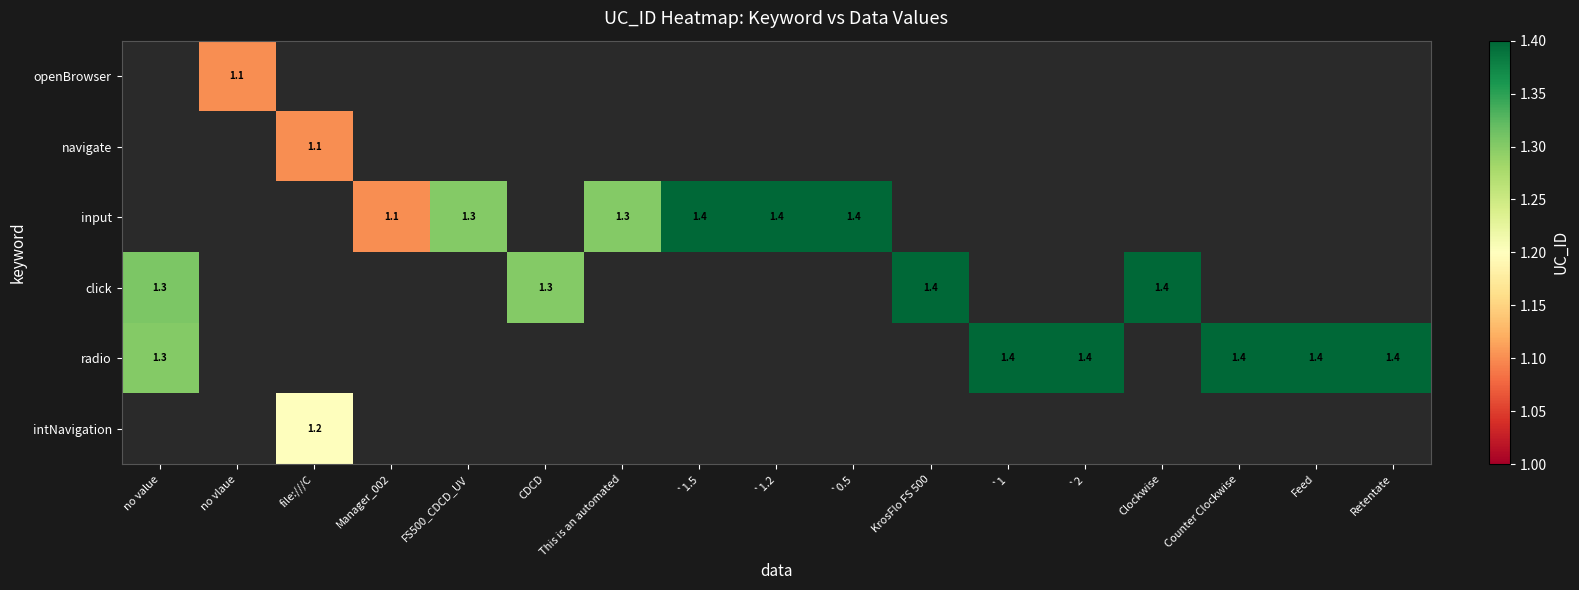

What is the maximum value shown in the chart?

1.4